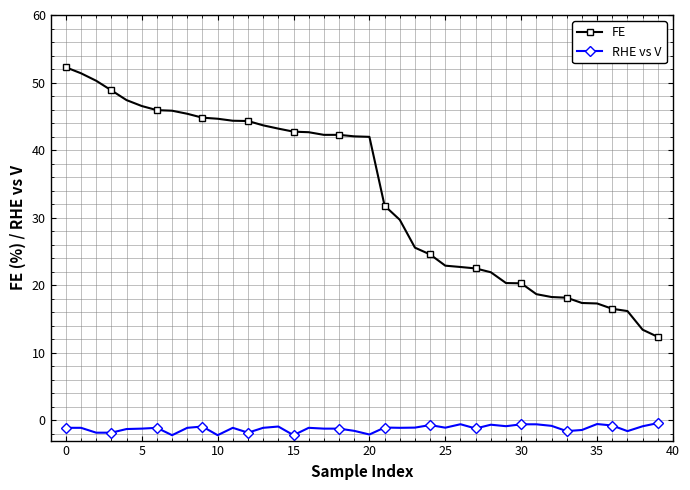

True or false: RHE vs V and FE intersect in this chart.

False